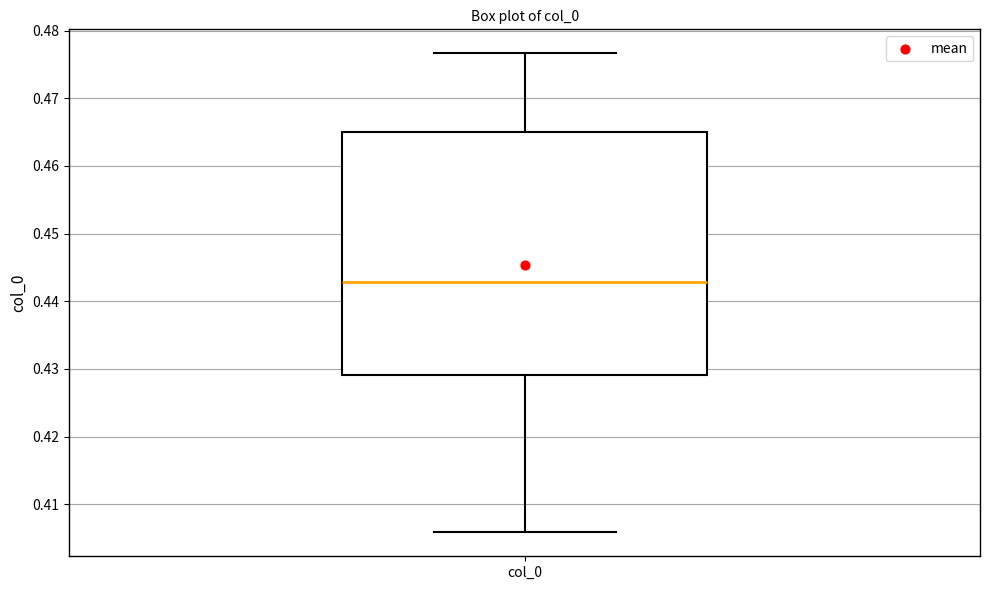

Transcribe this box plot: give where the median line is, the range the box spans, and where the two whiskers end, as read against the y-axis. The values are not printed on the chart, so give them approximately, as read against the axis.

median 0.443, box 0.429 to 0.465, whiskers 0.406 to 0.477